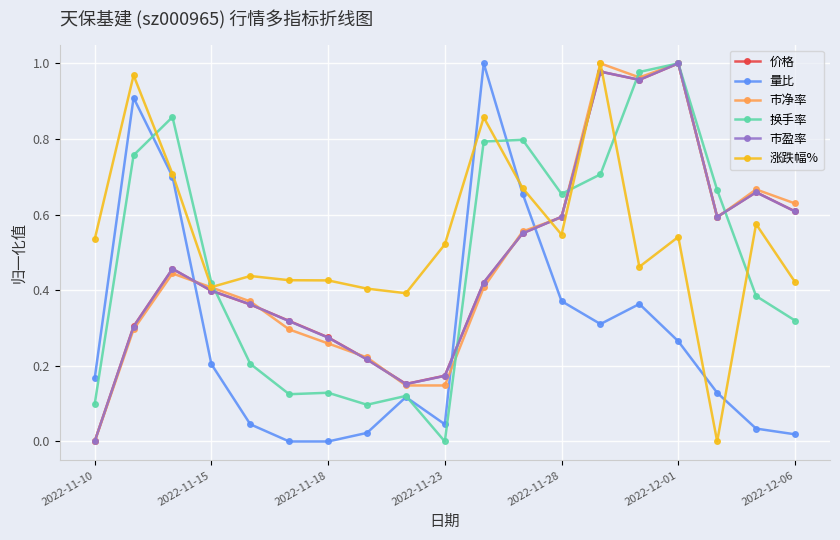

True or false: 价格 and 量比 intersect in this chart.

True